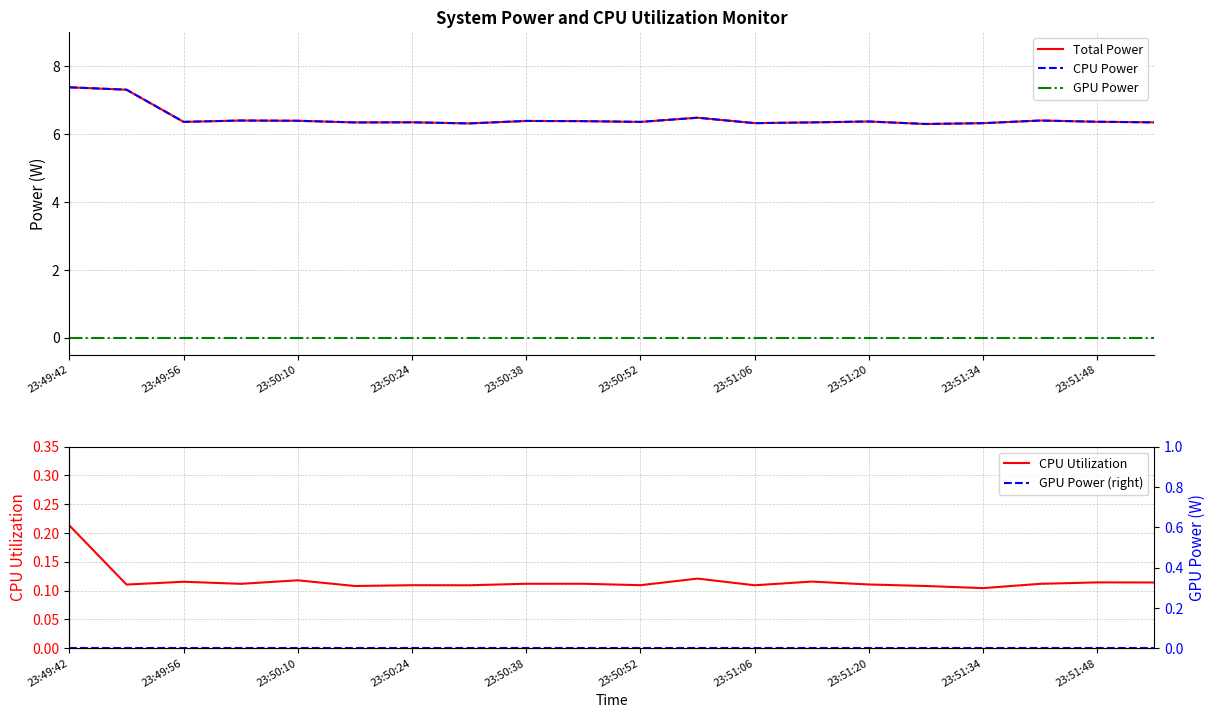

The value of CPU Utilization at 23:51:20 is 0.2. True or false?

False